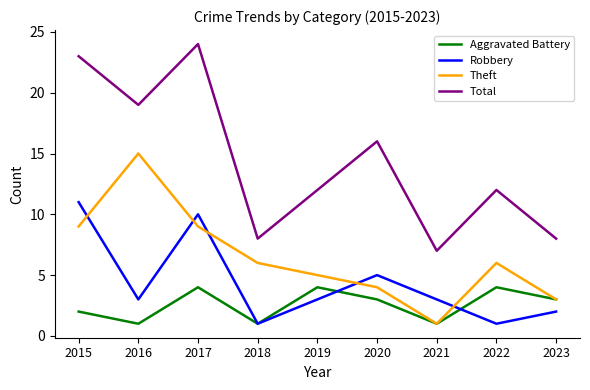

List the series in order of their overall mean, lowest first.

Aggravated Battery, Robbery, Theft, Total